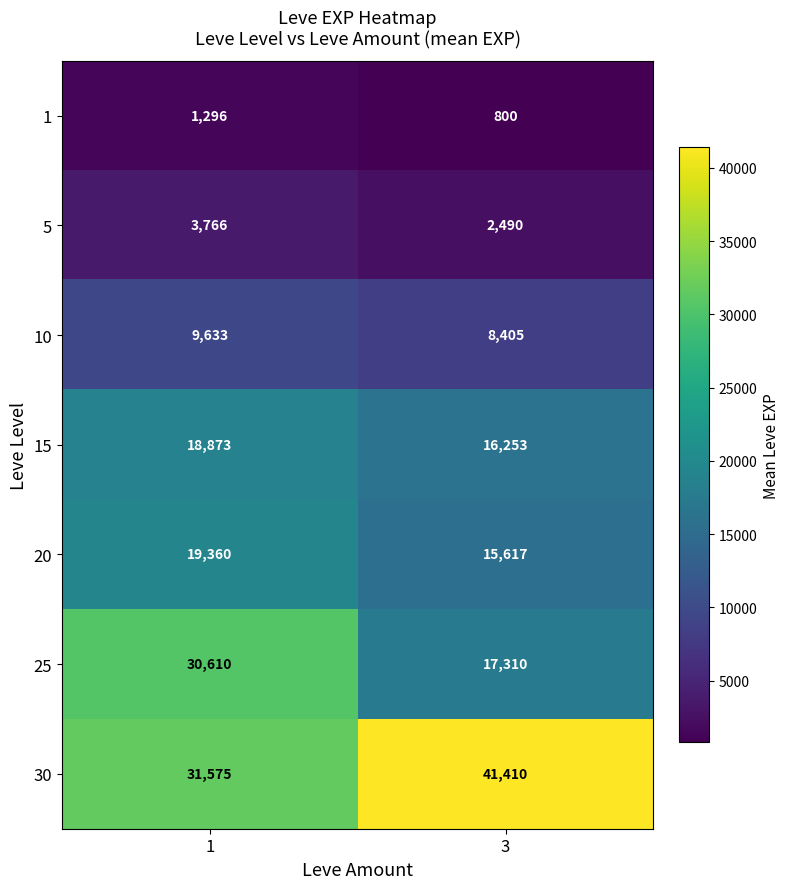

At which category is the sum across all series the highest?

1